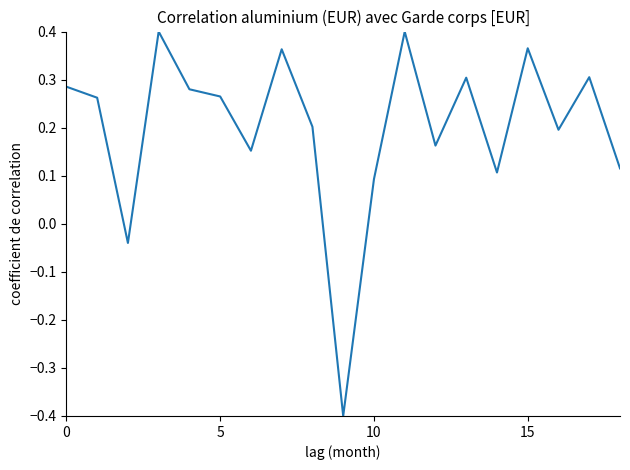

What is the difference between the maximum and minimum values?

0.8